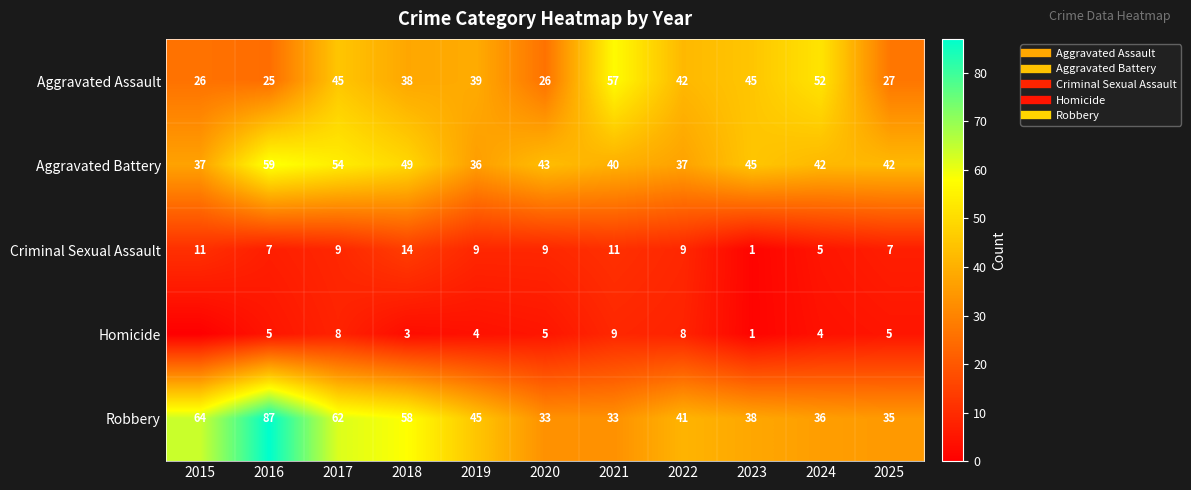

Rank the categories by Criminal Sexual Assault value from highest to lowest.

2018, 2015, 2021, 2017, 2019, 2020, 2022, 2016, 2025, 2024, 2023